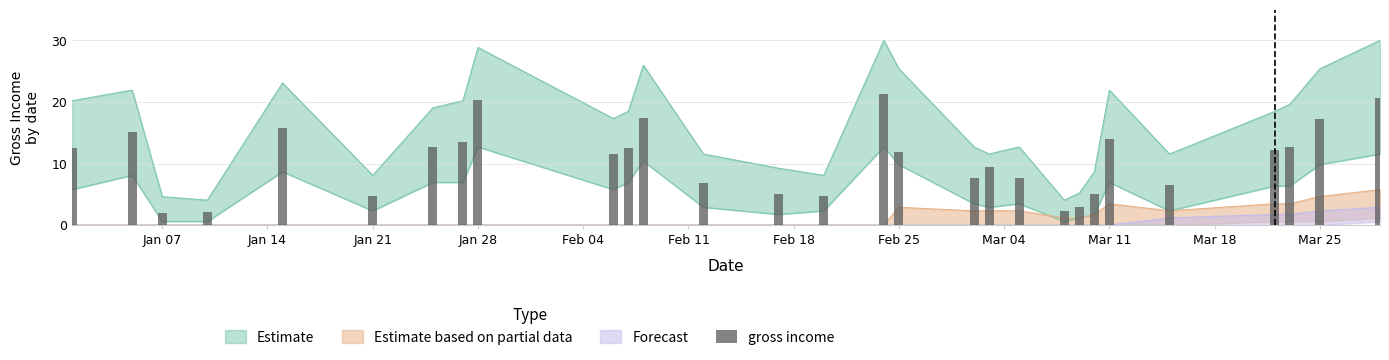

At which label is the value closest to 11?

Mar 11